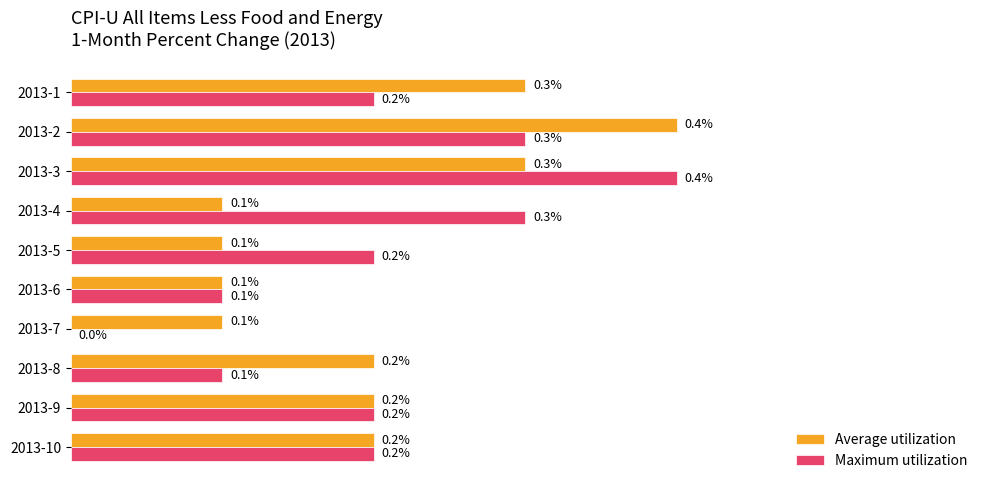

Which series changed the most between 2013-4 and 2013-5?

Maximum utilization